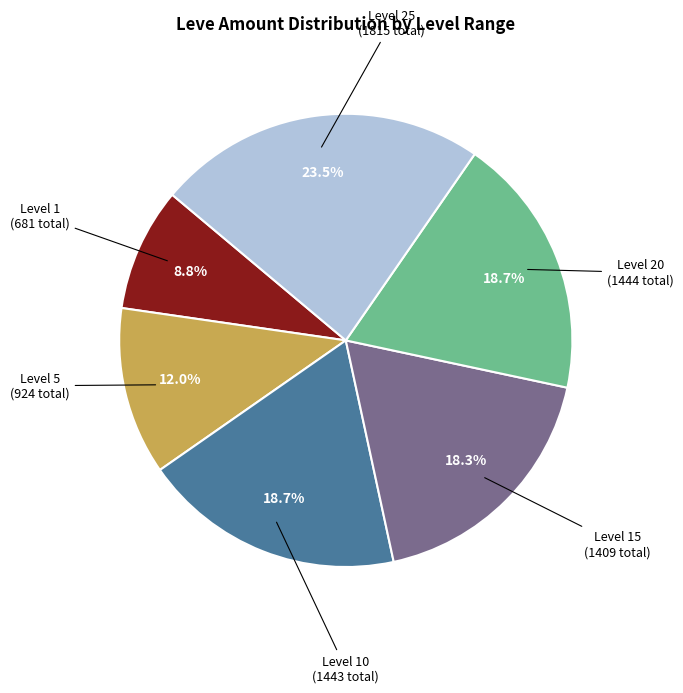

Is there any slice that represents more than half of the pie?

No